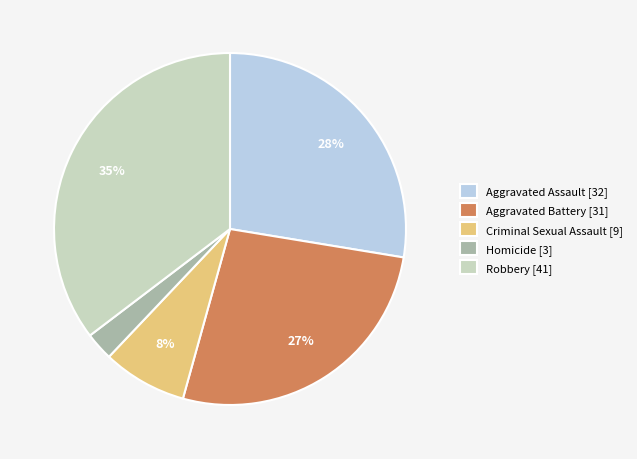

To the nearest percent, what is the average slice percentage?

20%